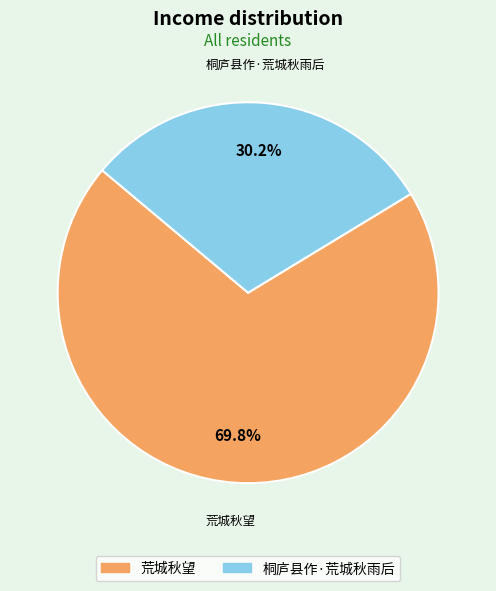

Rank the categories by value from highest to lowest.

荒城秋望, 桐庐县作·荒城秋雨后